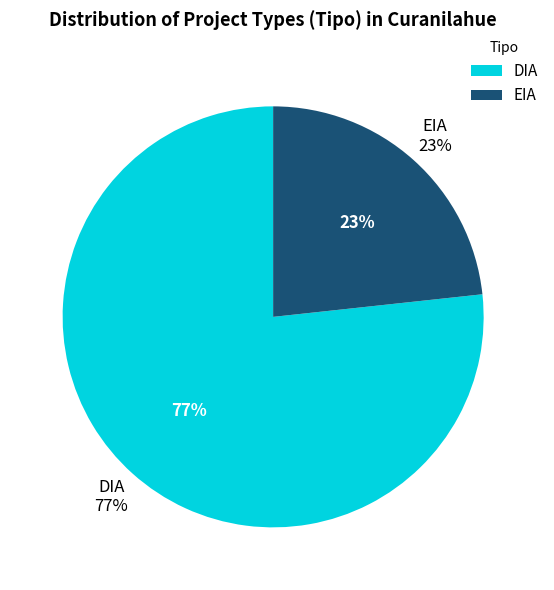

Which category has the smallest portion of the pie?

EIA